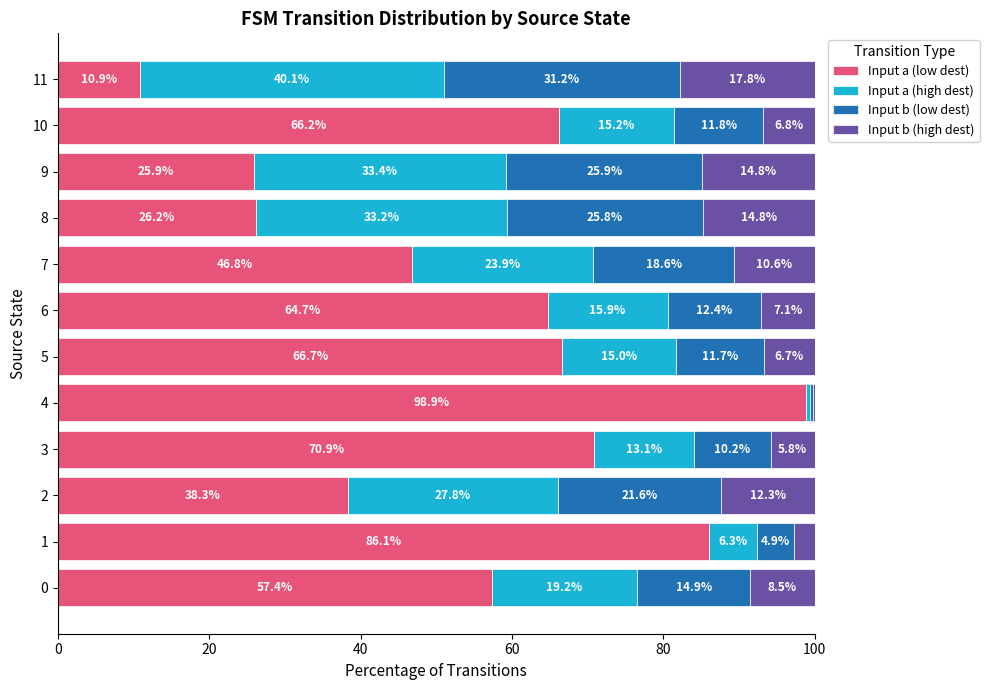

What is the total value across all series at 10?

100.0